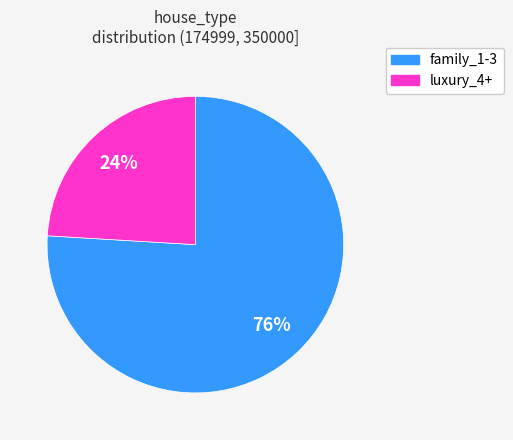

True or false: family_1-3 accounts for 84% of the total.

False